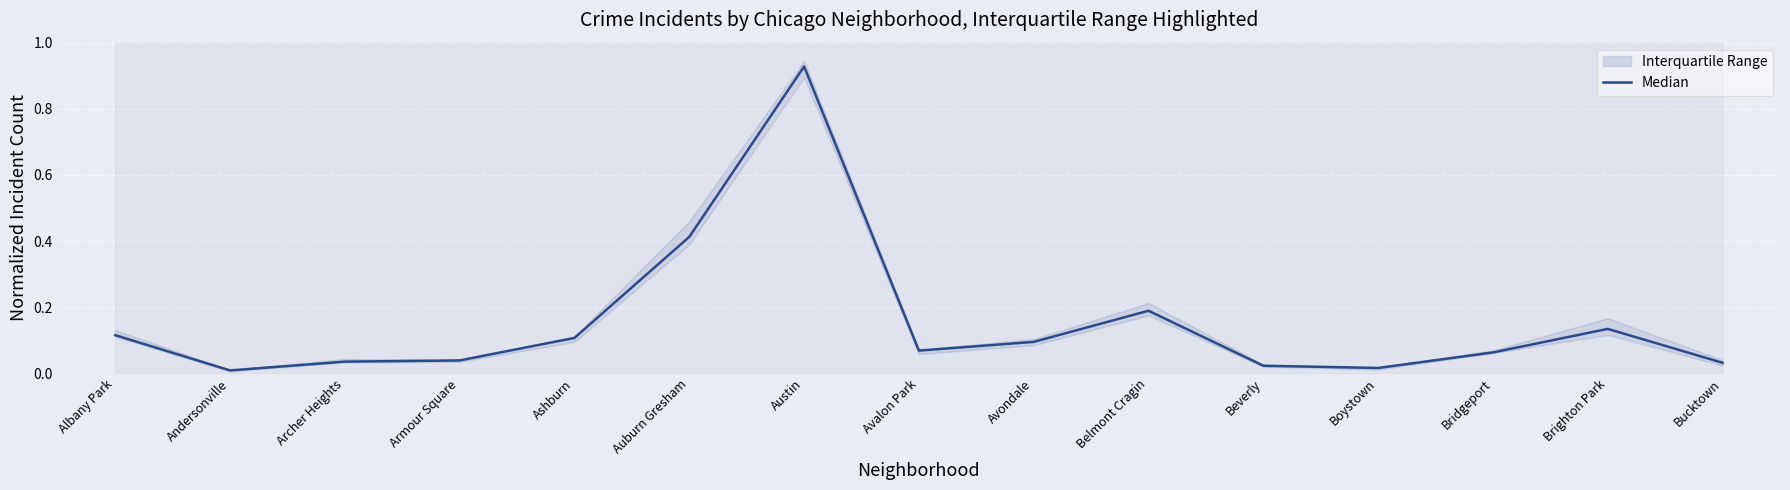

True or false: there are more than 0 points higher than both neighbors.

True